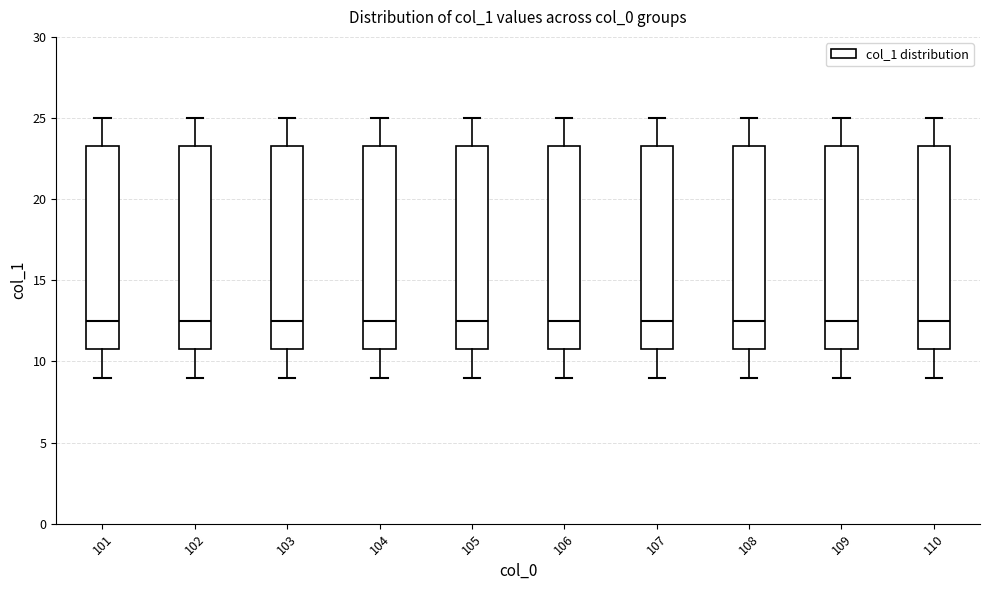

Reading left to right, read every box against the y-axis: the position of its median line, the range the box covers, and the ends of its whiskers. The values are not printed on the chart, so give them approximately, as read against the axis.

101: median 12.5, box 11.0 to 23.5, whiskers 9.0 to 25.0
102: median 12.5, box 11.0 to 23.5, whiskers 9.0 to 25.0
103: median 12.5, box 11.0 to 23.5, whiskers 9.0 to 25.0
104: median 12.5, box 11.0 to 23.5, whiskers 9.0 to 25.0
105: median 12.5, box 11.0 to 23.5, whiskers 9.0 to 25.0
106: median 12.5, box 11.0 to 23.5, whiskers 9.0 to 25.0
107: median 12.5, box 11.0 to 23.5, whiskers 9.0 to 25.0
108: median 12.5, box 11.0 to 23.5, whiskers 9.0 to 25.0
109: median 12.5, box 11.0 to 23.5, whiskers 9.0 to 25.0
110: median 12.5, box 11.0 to 23.5, whiskers 9.0 to 25.0